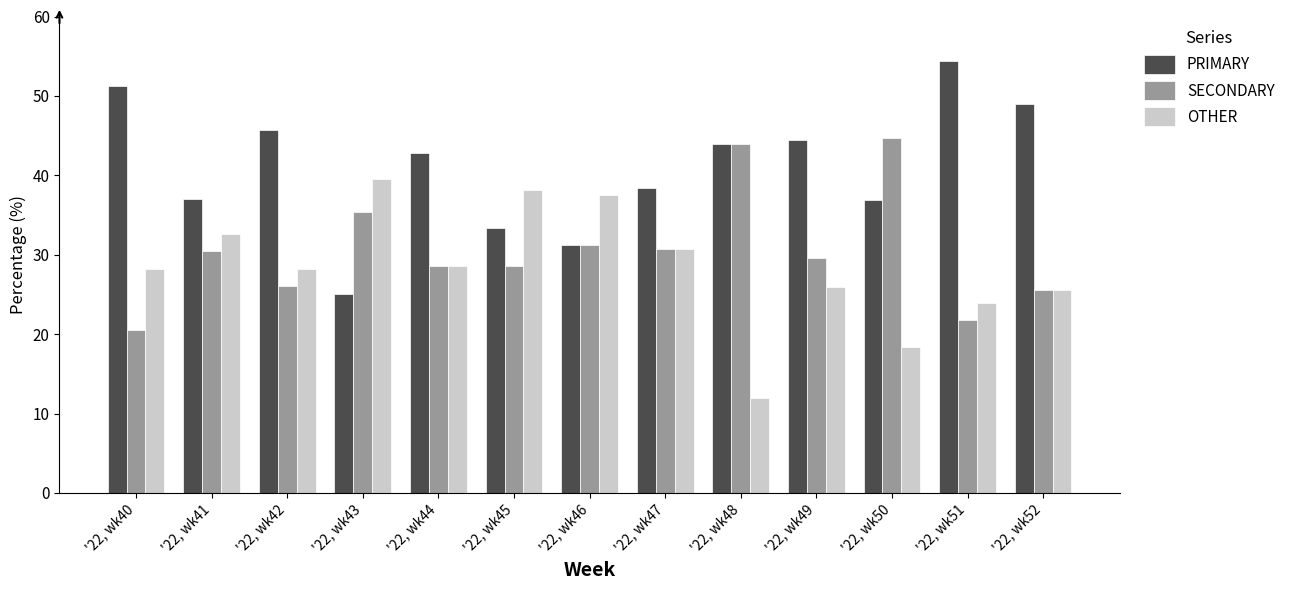

How many data points in SECONDARY are above 29?

7